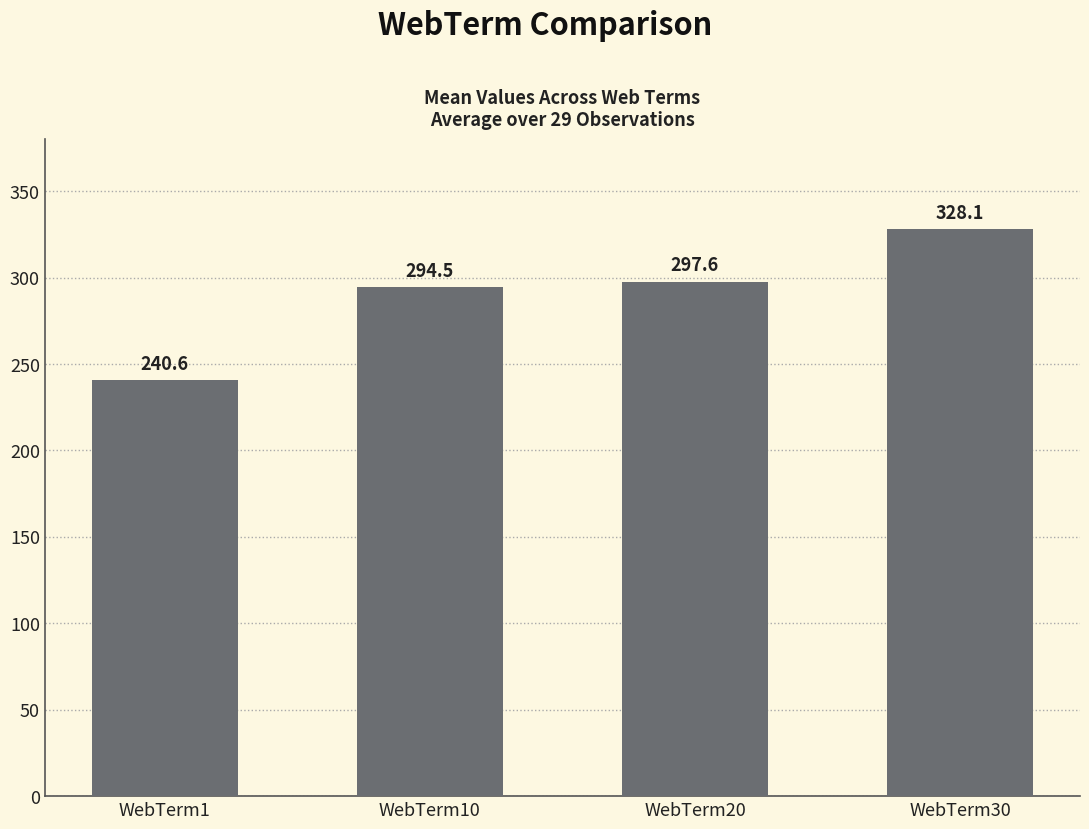

Reading right to left, list all the values displayed in this chart.

WebTerm30=328.1	WebTerm20=297.6	WebTerm10=294.5	WebTerm1=240.6